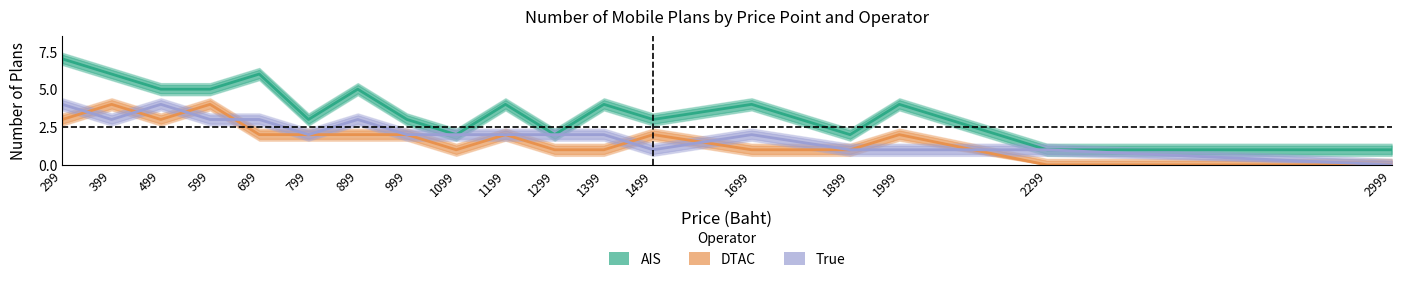

What is the approximate value of DTAC at 1699?

1